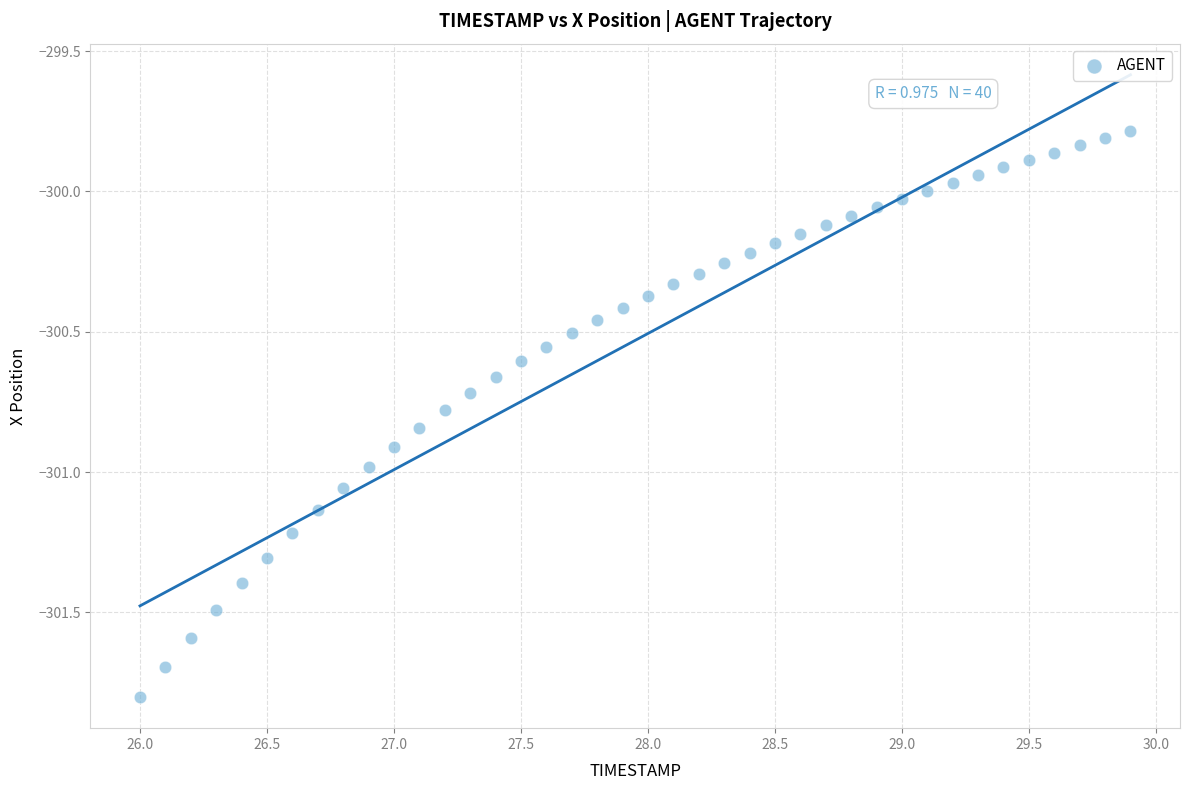

What is the range of X values (max minus min)?

3.9